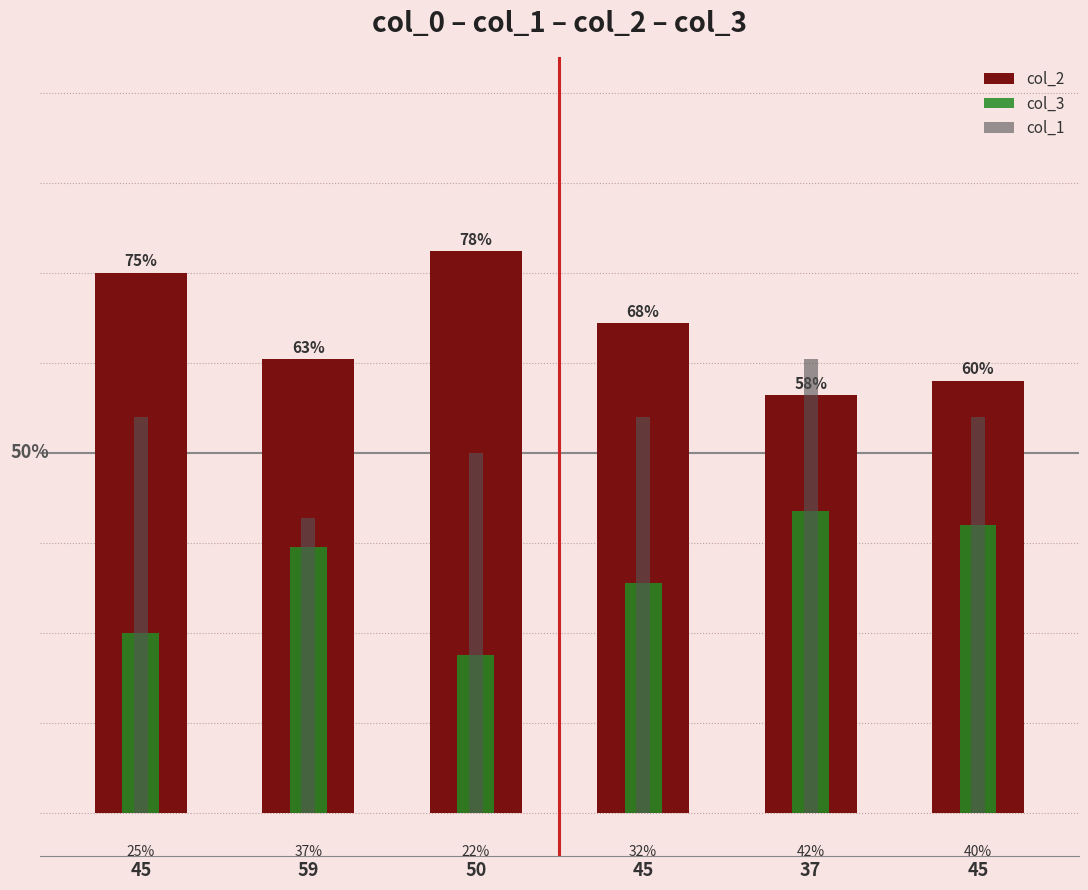

What is the label of the 5th bar from the left?

37